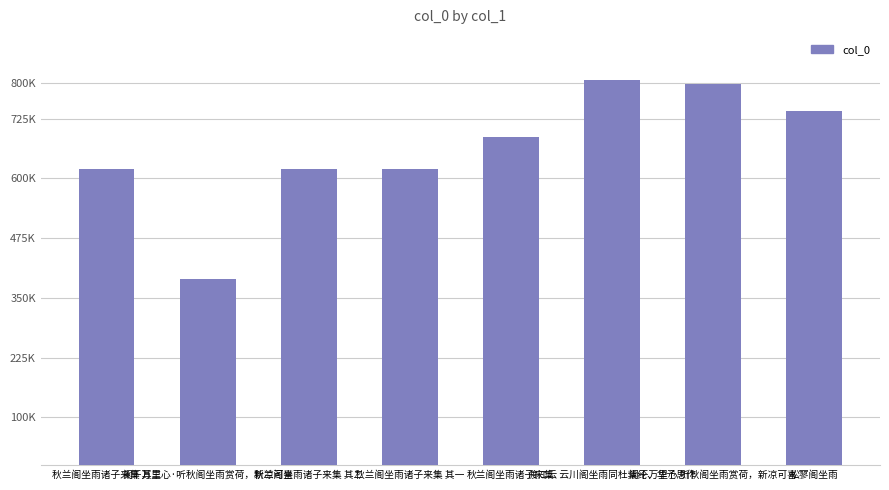

Are the bars horizontal?

No